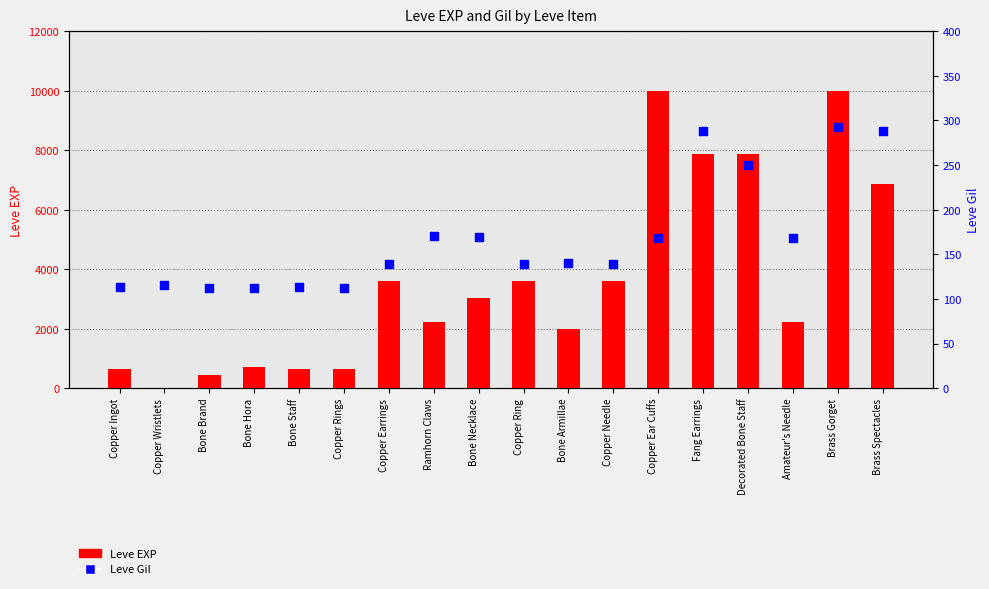

What are all the series names shown in the legend?

Leve EXP, Leve Gil